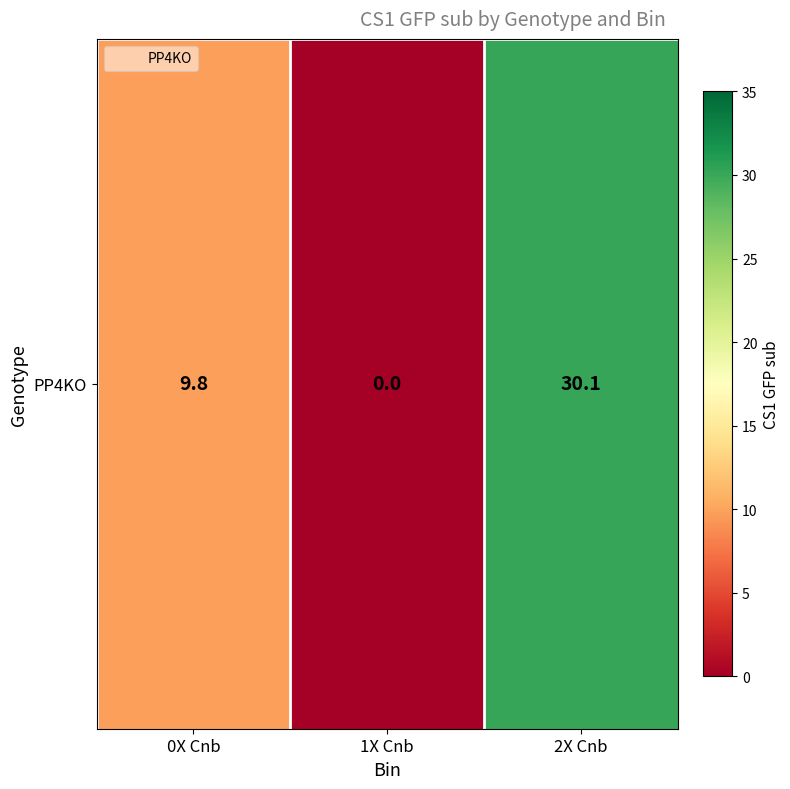

The chart shows a value of 17.3 at 0X Cnb. True or false?

False